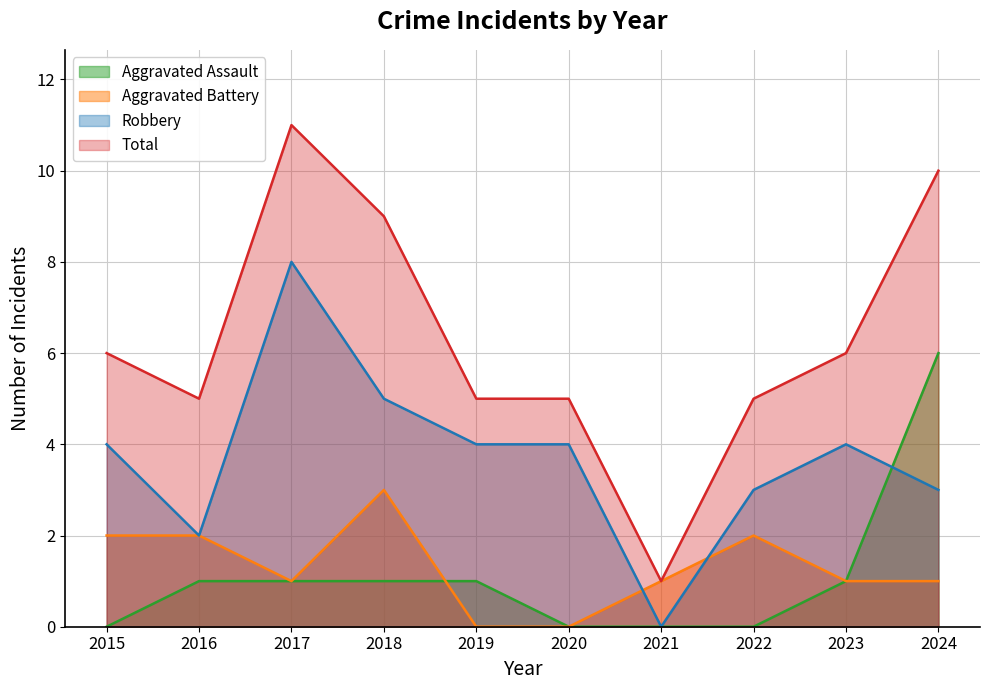

Reading right to left, what are all the values shown in this chart?

Aggravated Assault: 6	1	0	0	0	1	1	1	1	0
Aggravated Battery: 1	1	2	1	0	0	3	1	2	2
Robbery: 3	4	3	0	4	4	5	8	2	4
Total: 10	6	5	1	5	5	9	11	5	6